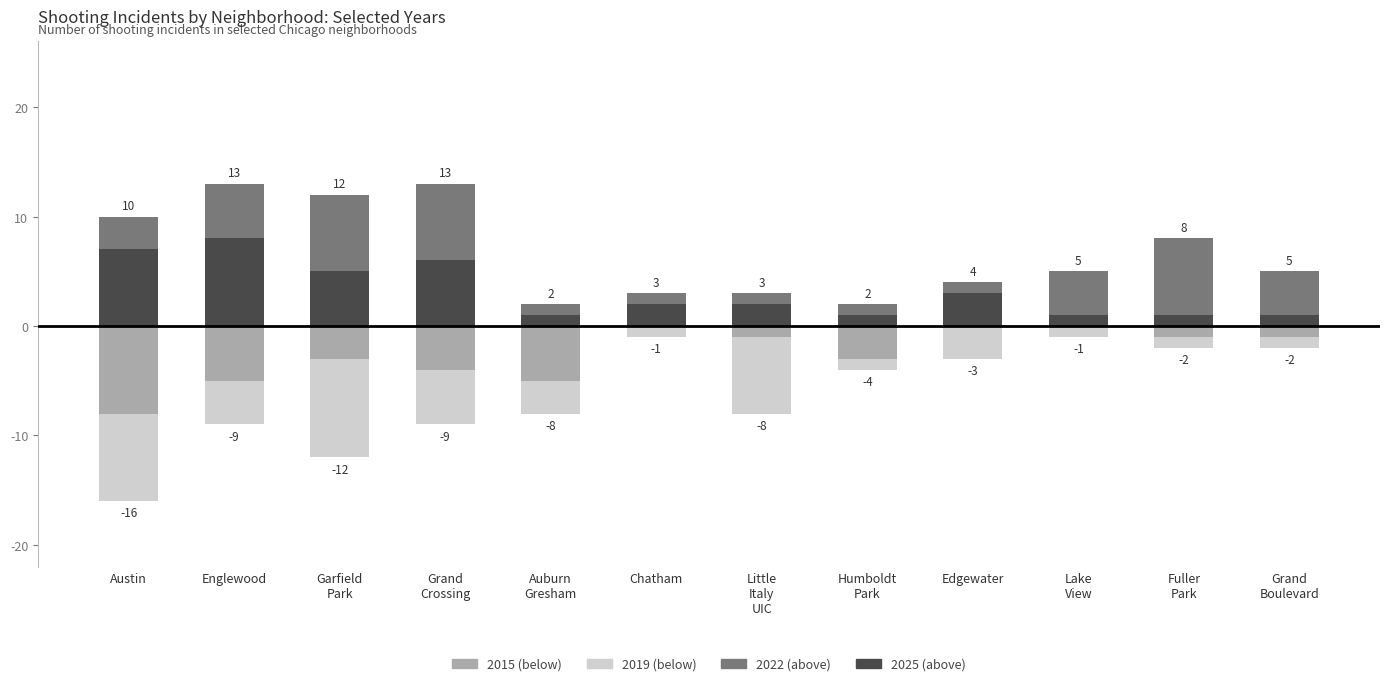

Is it true that 2019 equals -1 at Lake View?

False